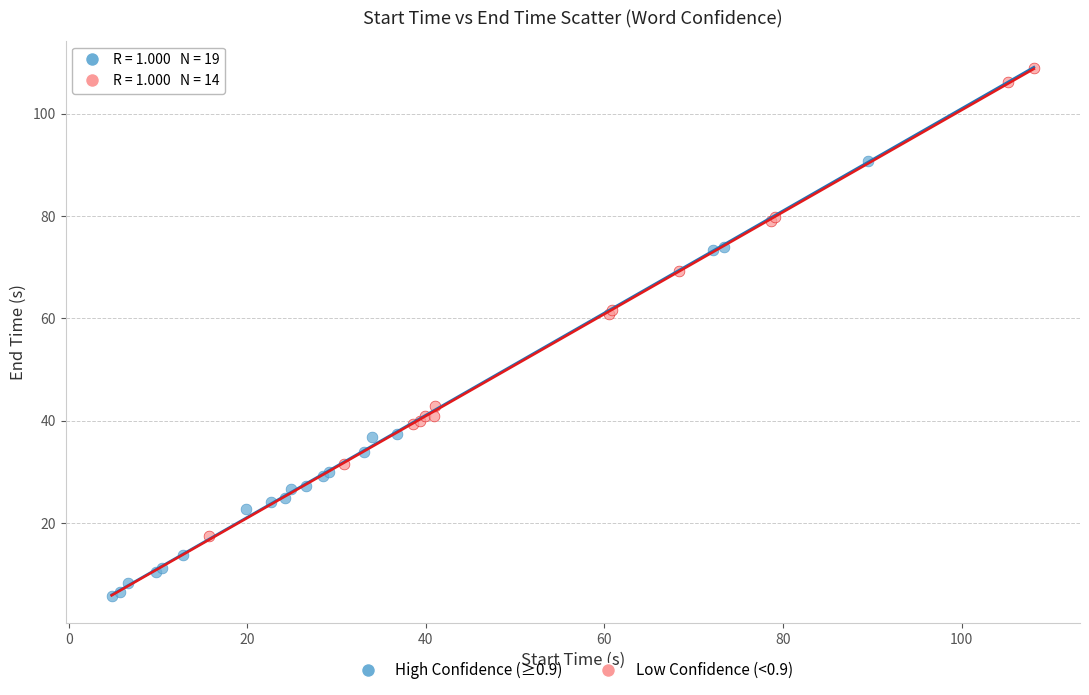

Which series reaches the minimum Y coordinate?

High Confidence (≥0.9)